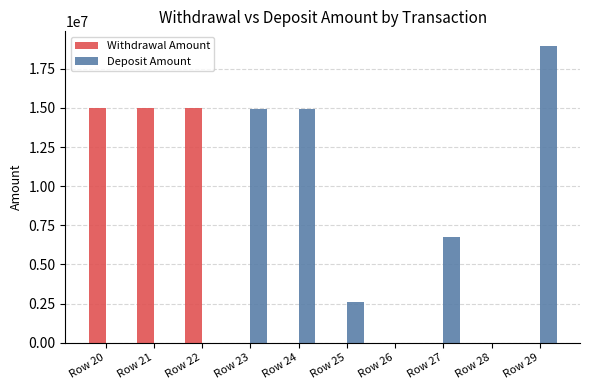

Where is Deposit Amount nearest to the value 9471257?

Row 27